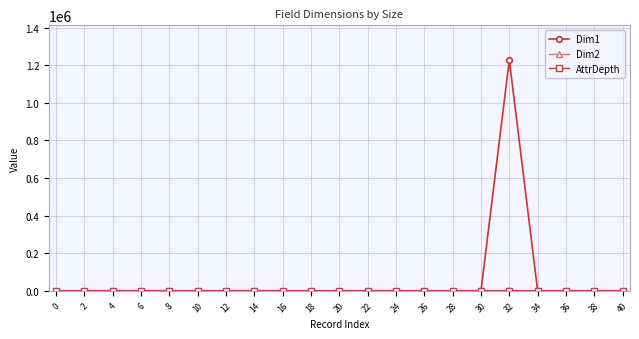

What is the difference between the second highest and minimum values in the Dim1 series?

39